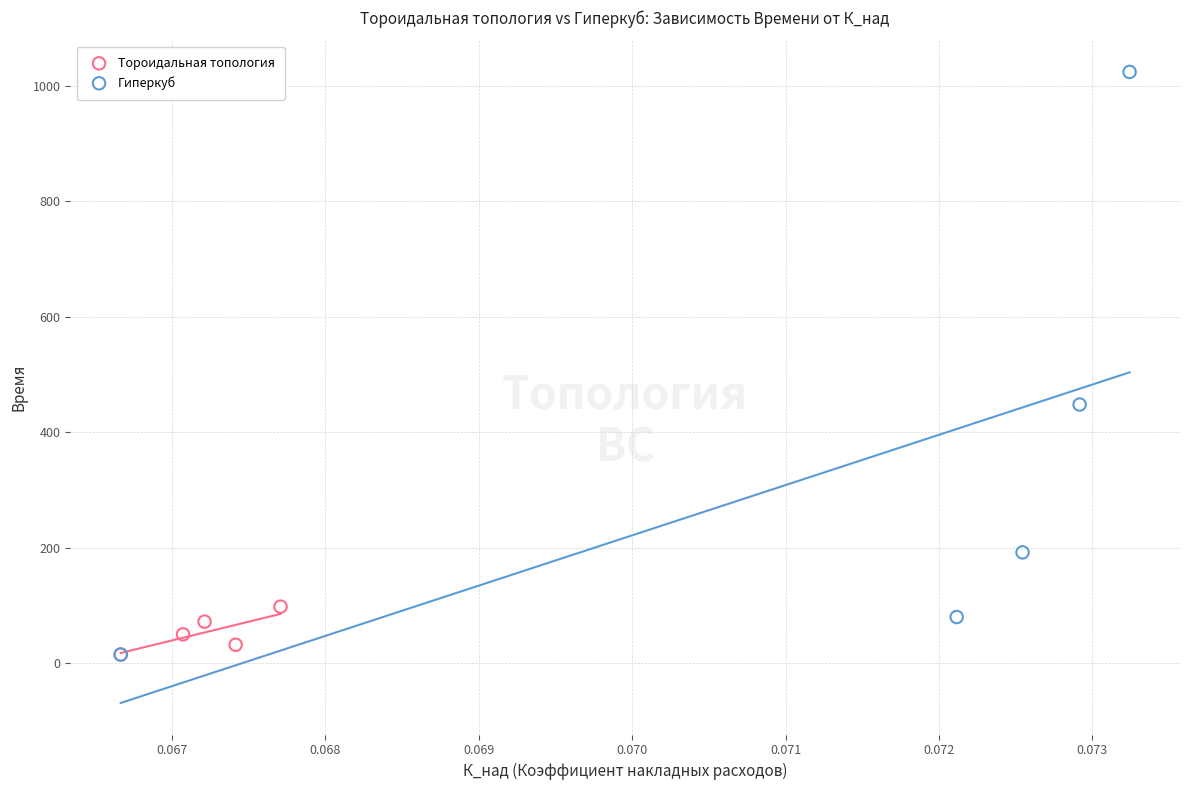

What are all the series names shown in the legend?

Тороидальная топология, Гиперкуб